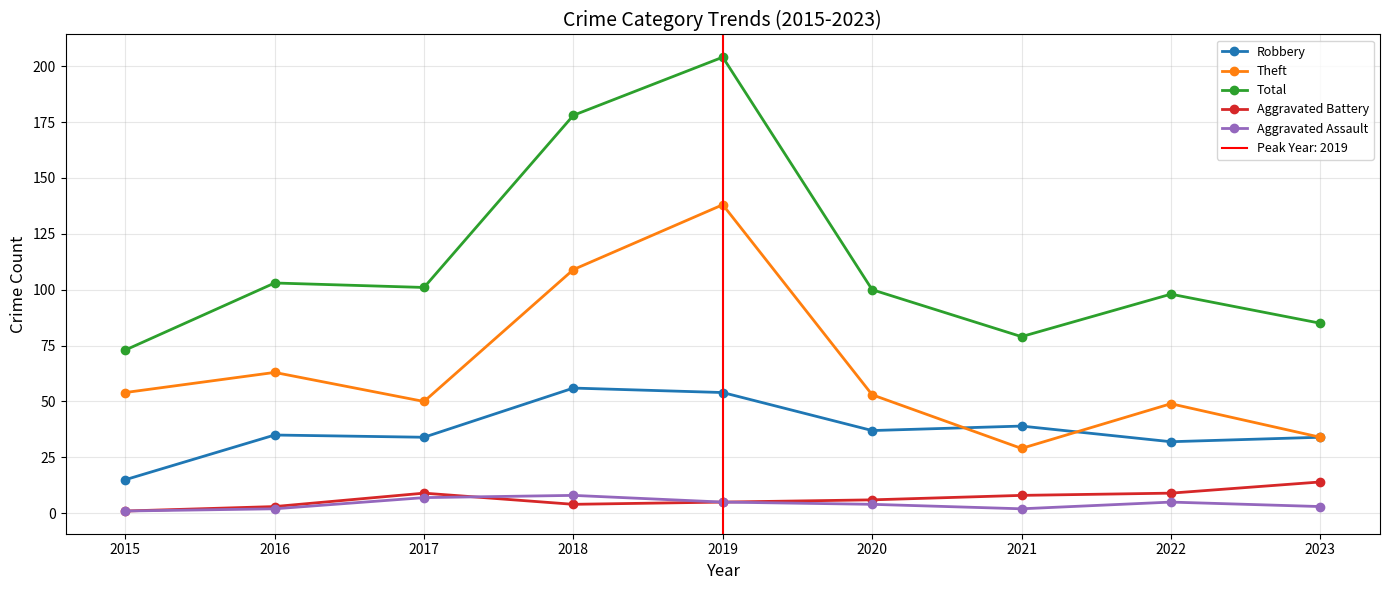

In Theft, how many points are higher than both neighbors (excluding endpoints)?

3